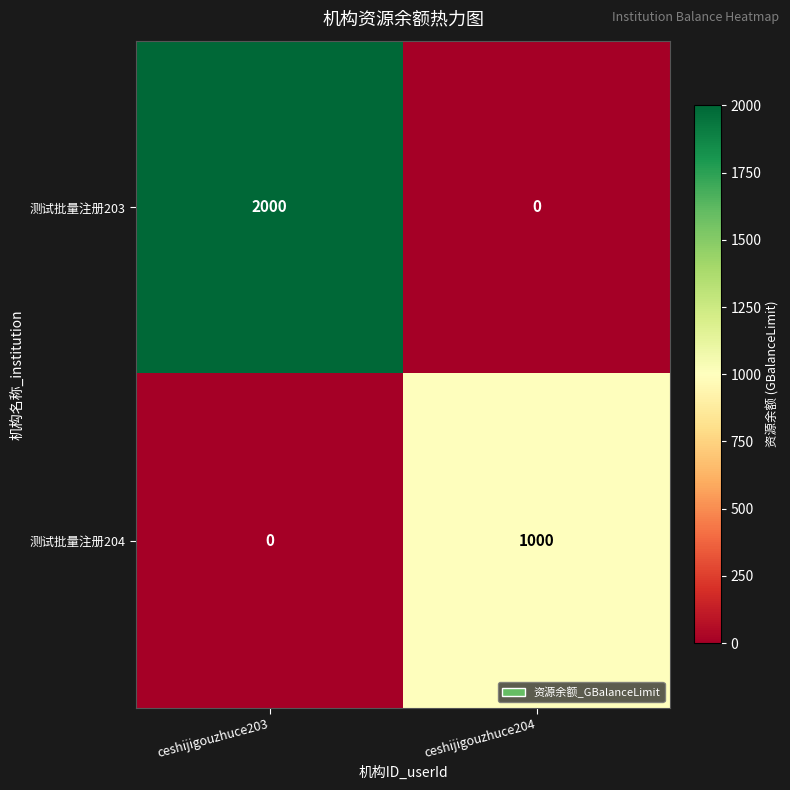

Is it true that 测试批量注册203 equals -1224 at ceshijigouzhuce204?

False